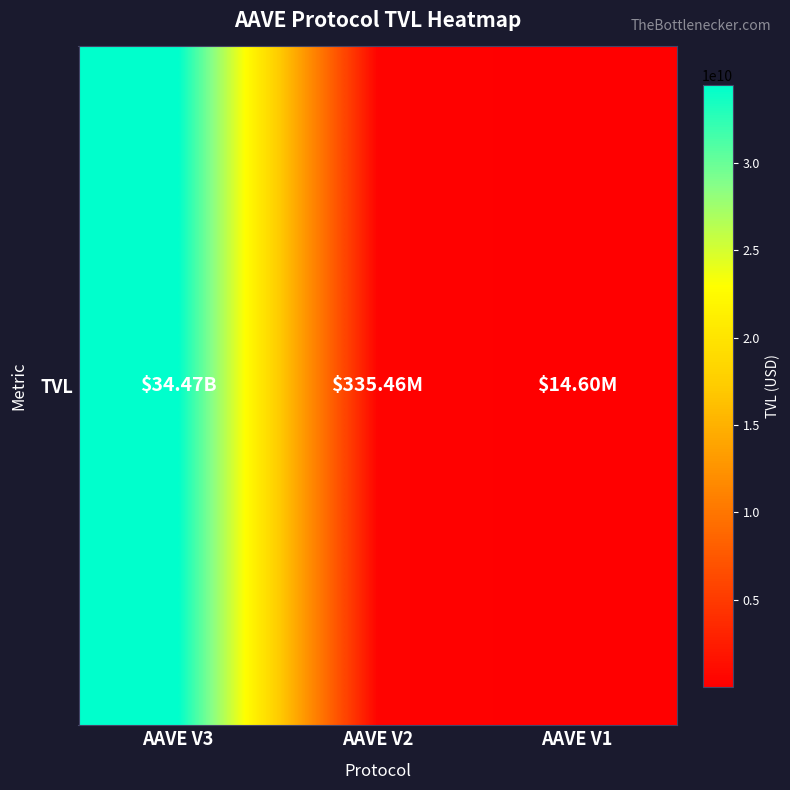

What is the average value?

11605545461.5